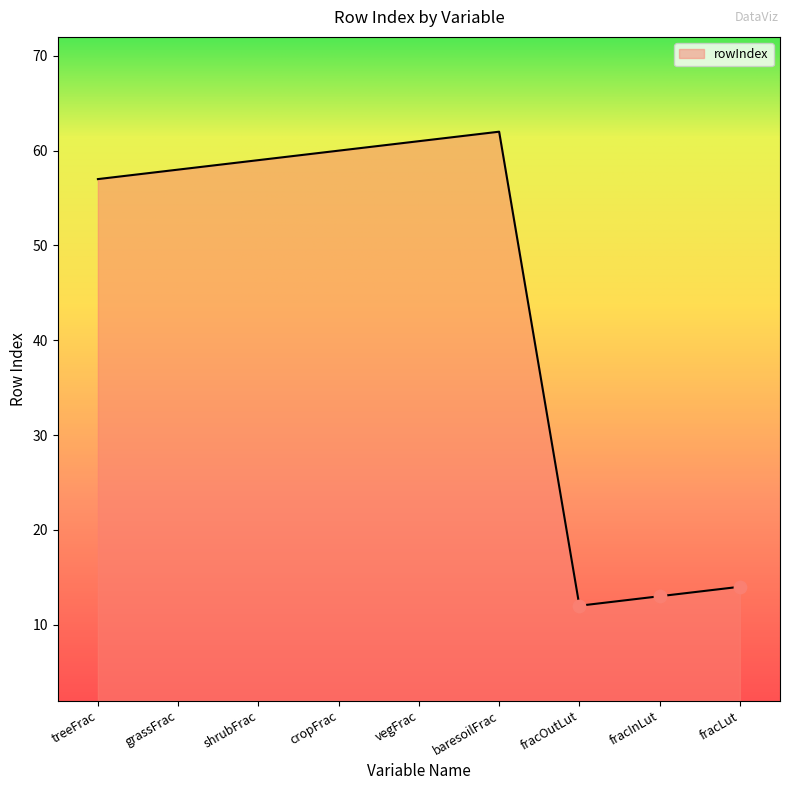

What is the change in value from treeFrac to fracInLut?

-44